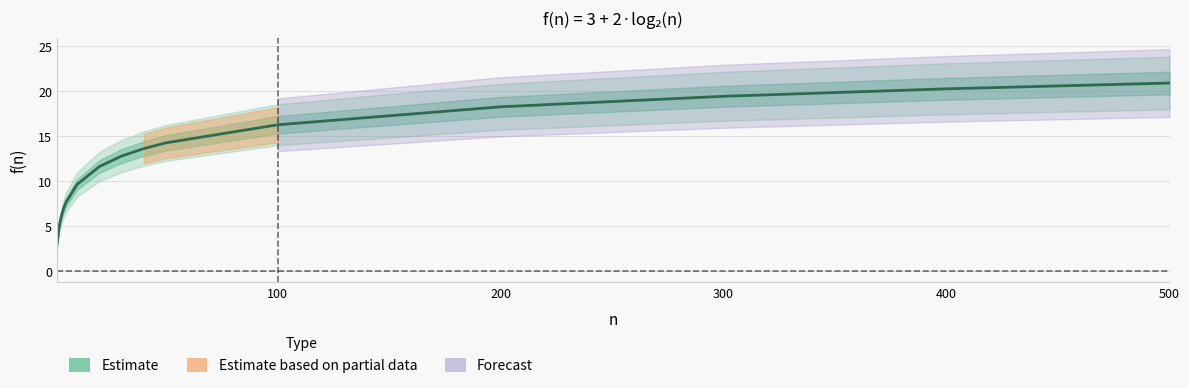

List the labels in order of value, smallest first.

1, 2, 3, 4, 5, 10, 20, 30, 40, 50, 100, 200, 300, 400, 500